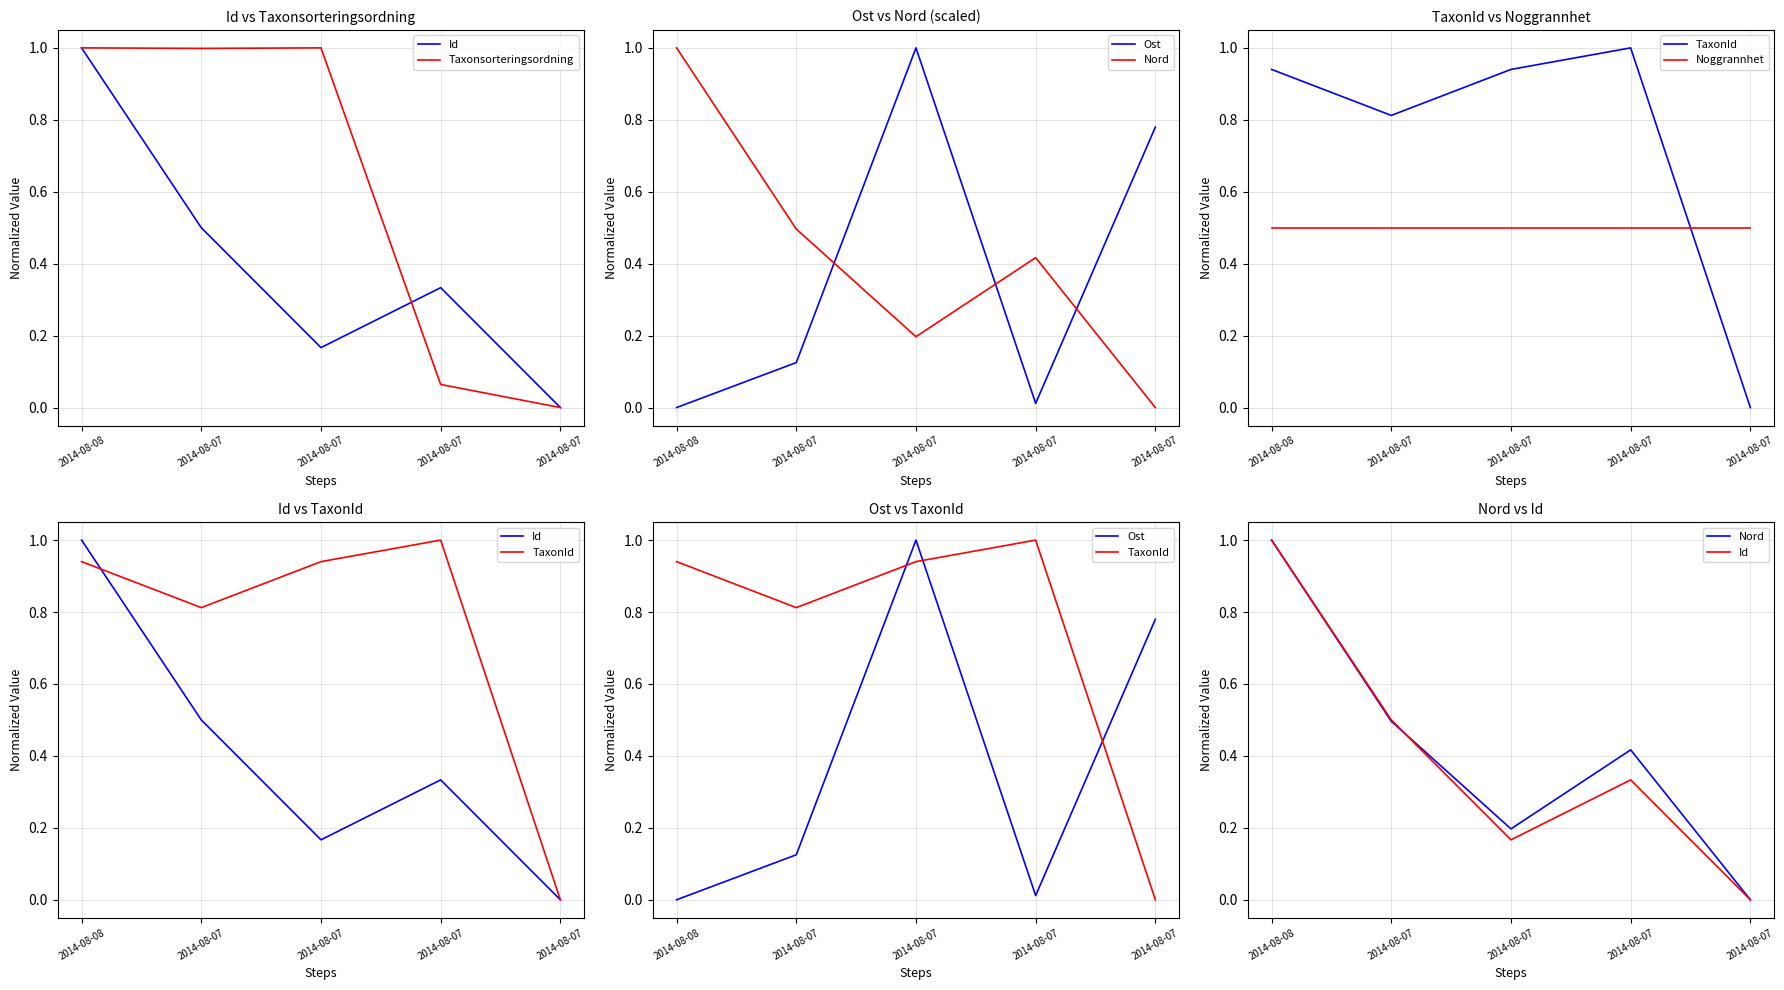

True or false: Noggrannhet has more than 0 points higher than both neighbors.

False